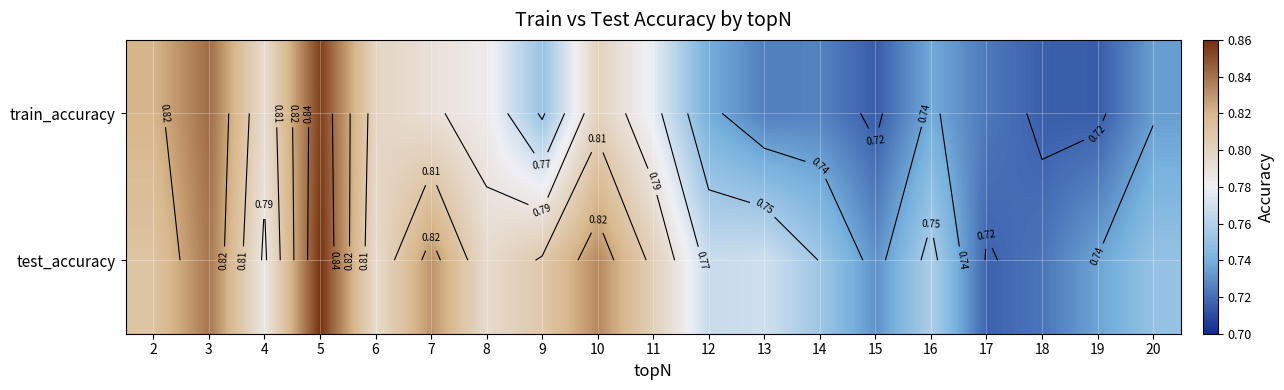

At 18, list the series in order from smallest to largest.

train_accuracy, test_accuracy